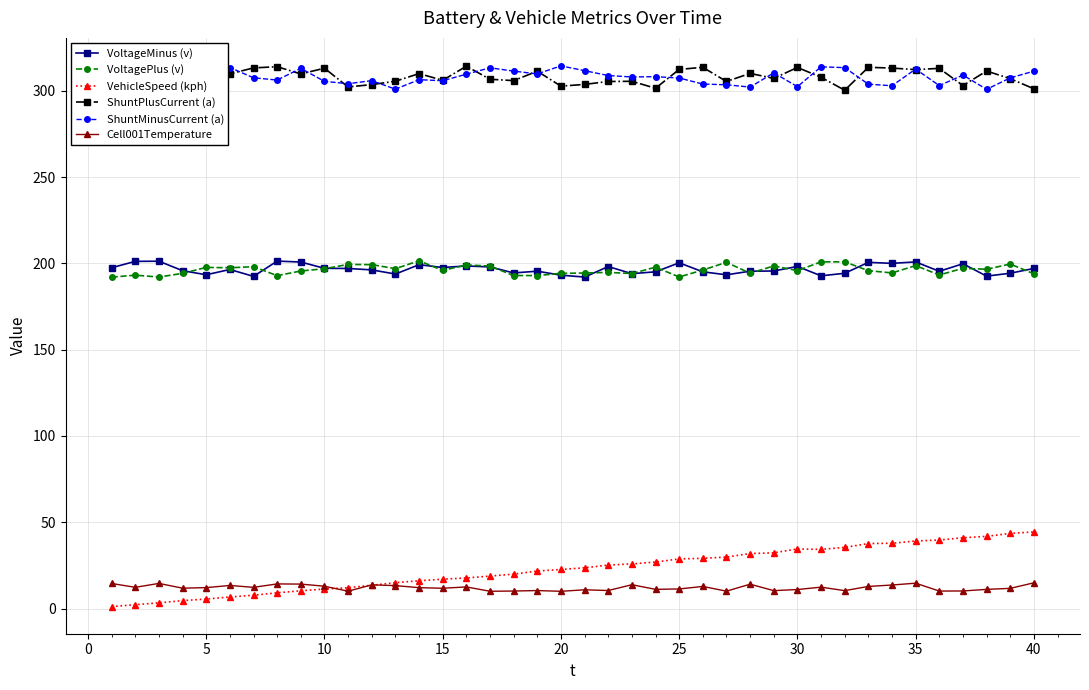

How many lines are shown in the chart?

6